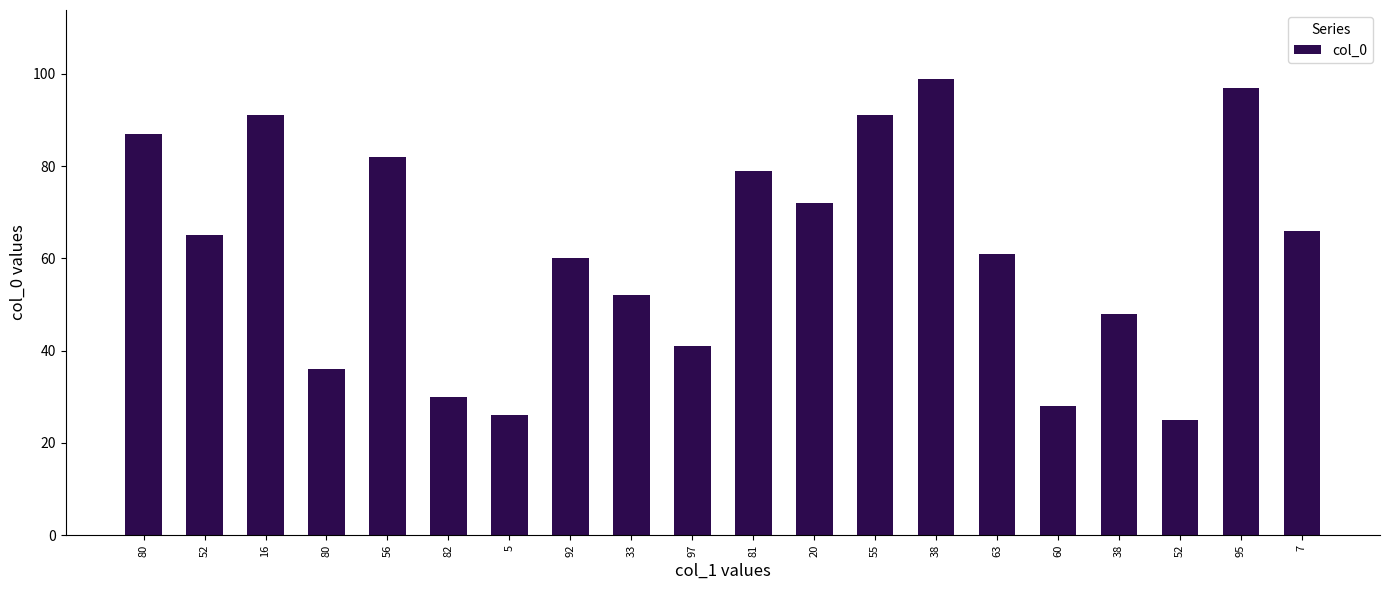

Are the bars horizontal?

No